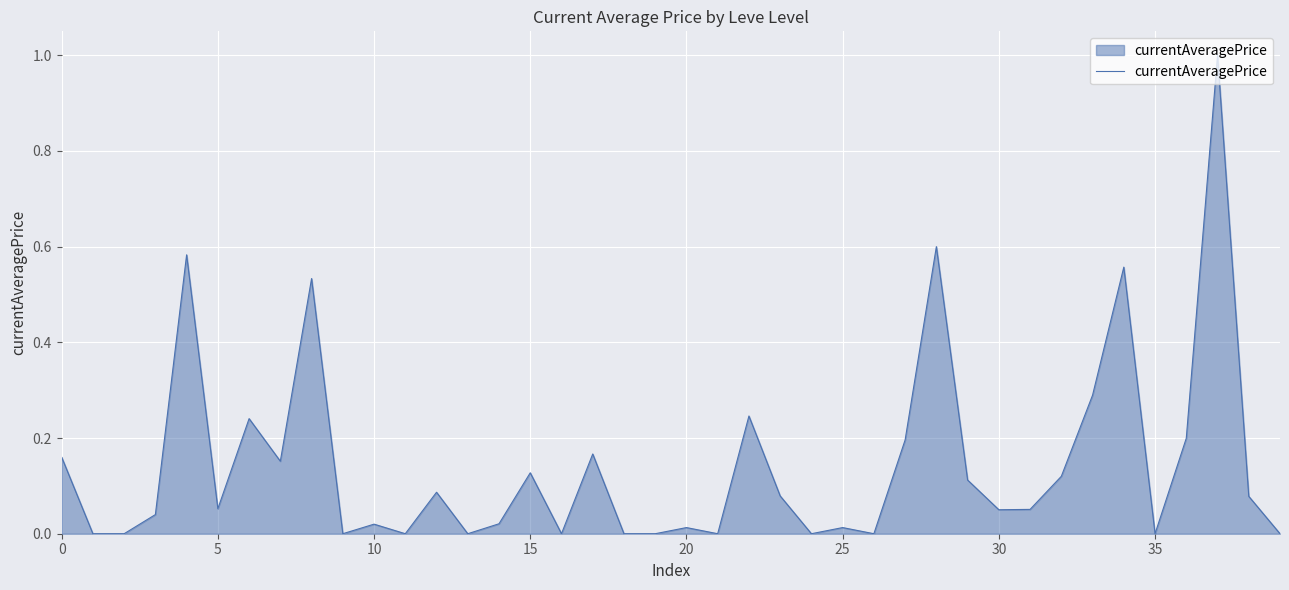

True or false: there are more than 0 points higher than both neighbors.

True